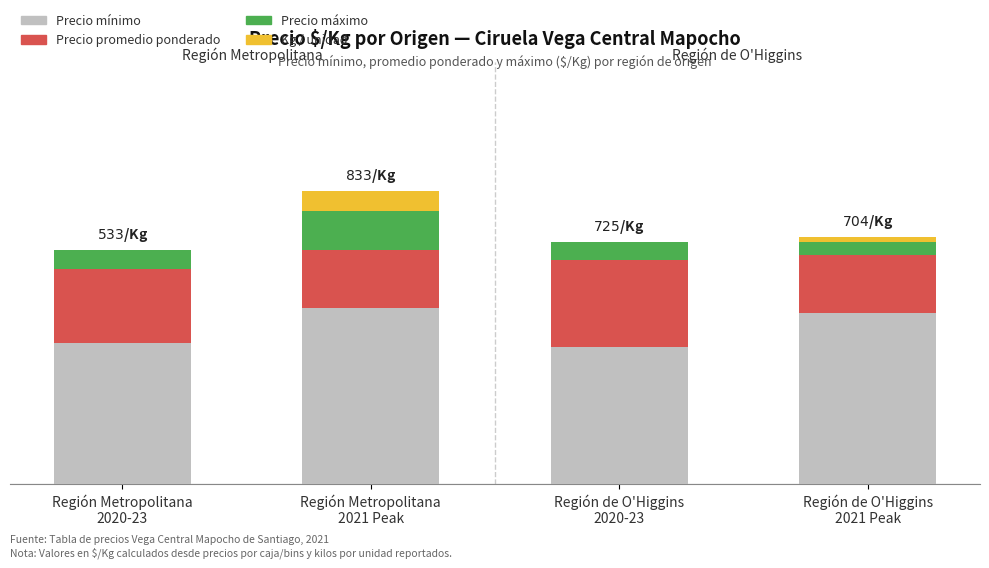

At which category is the sum across all series the highest?

Región Metropolitana
2021 Peak